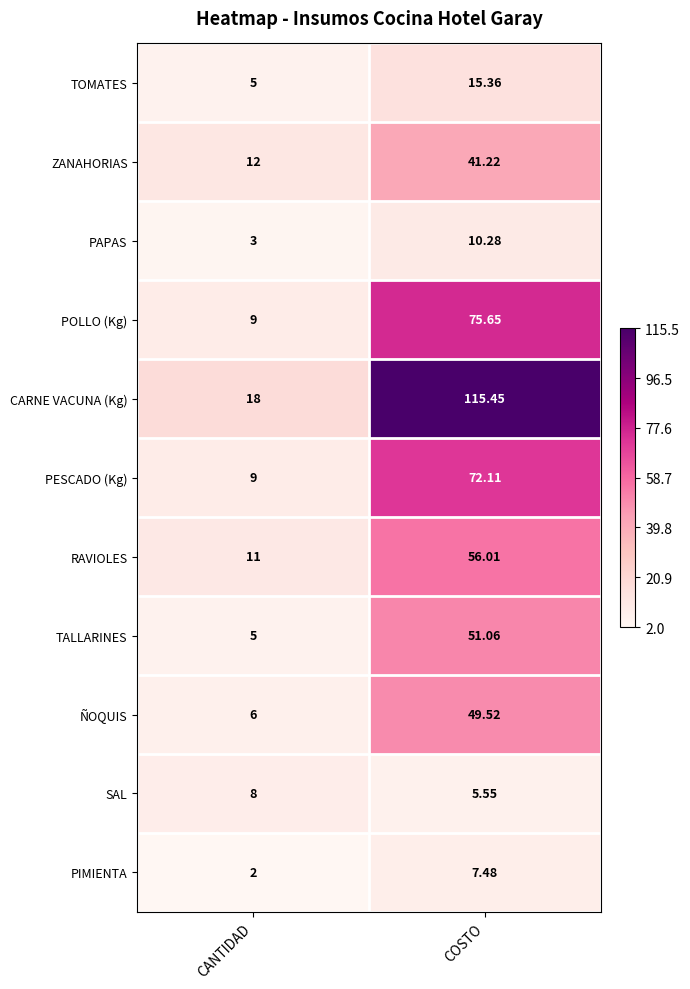

Which category has the highest value across all series?

COSTO